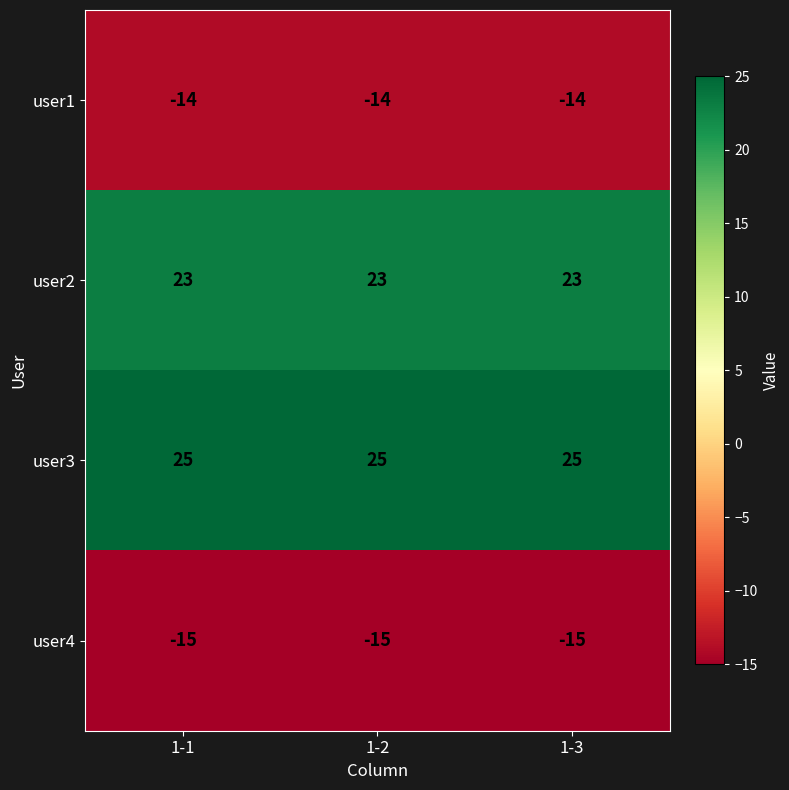

What value does the user3 series have at 1-1?

25